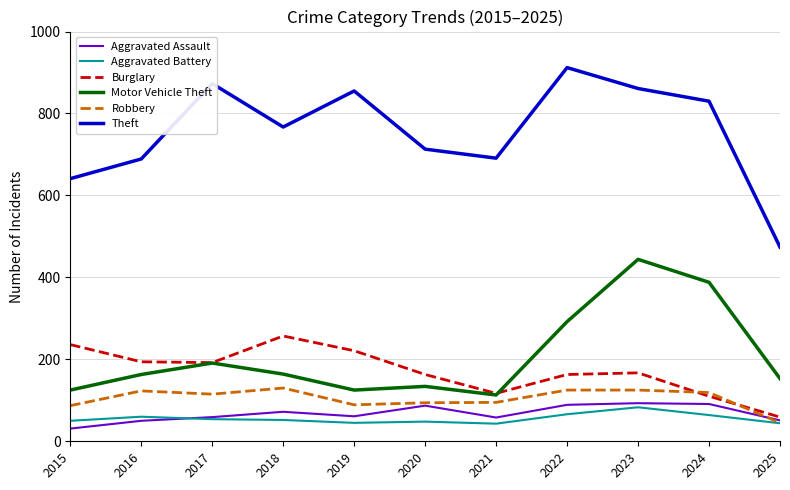

Which series has the widest spread of values?

Theft